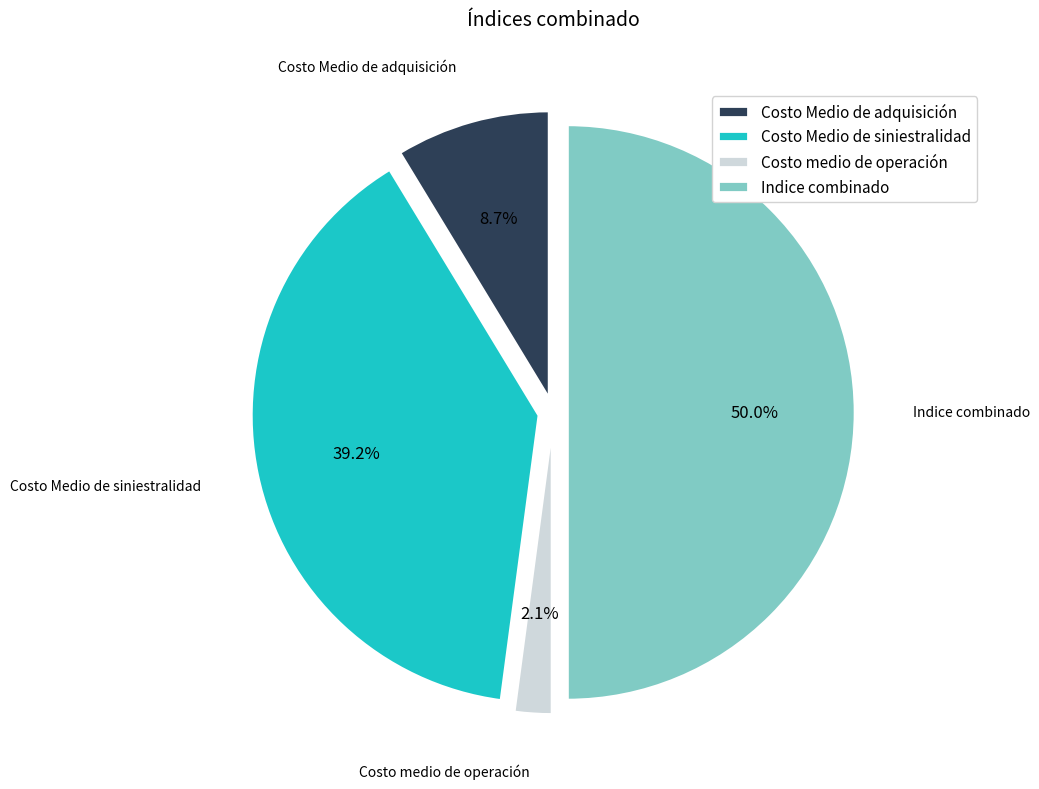

What percentage do Costo Medio de adquisición and Costo medio de operación together represent?

10.8%